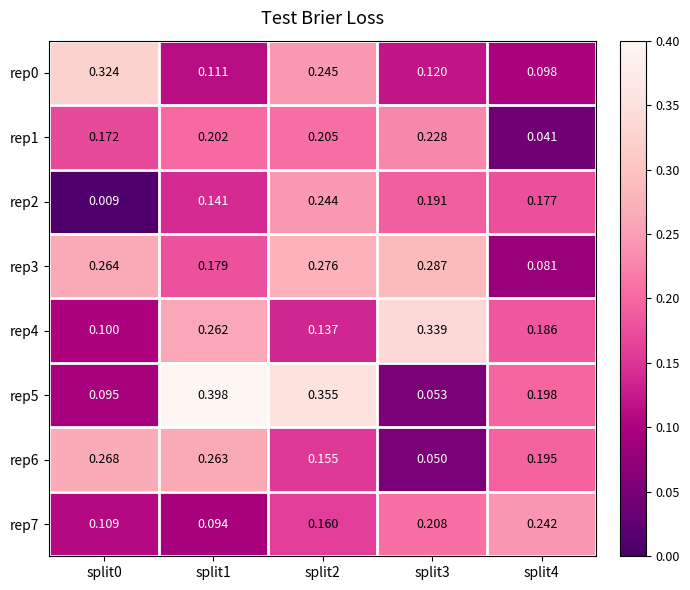

Is the value of rep5 at split0 greater than the value of rep4 at split3?

No